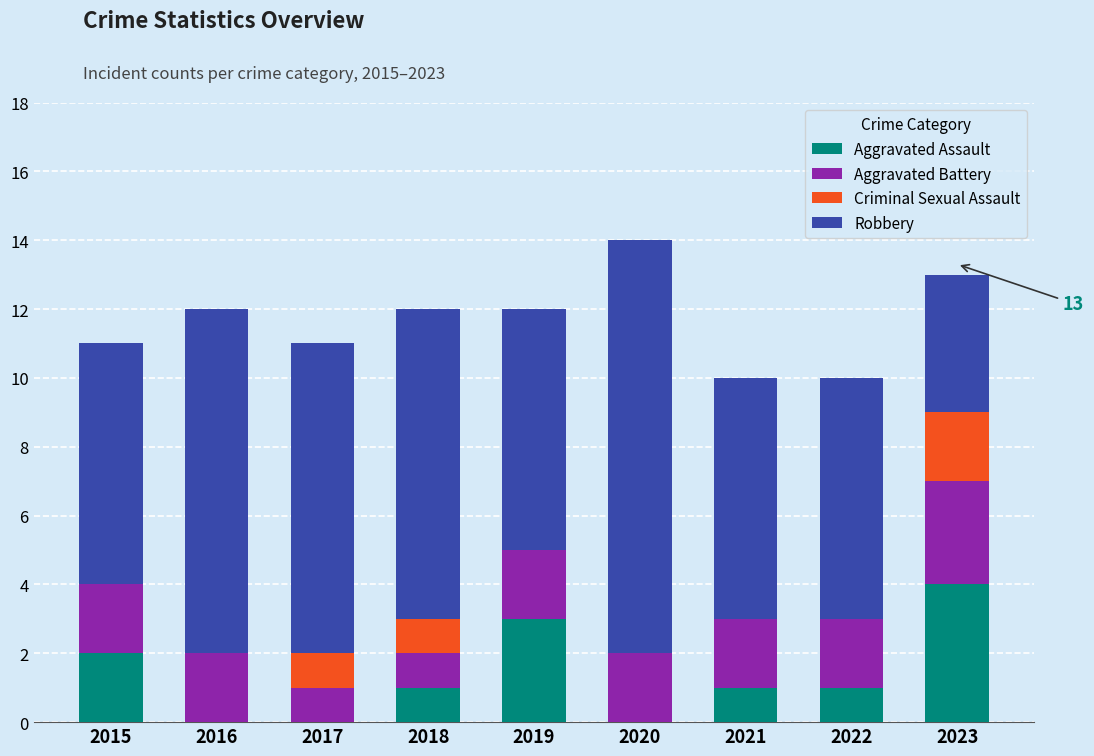

Are the bars grouped side by side (vs. stacked)?

No